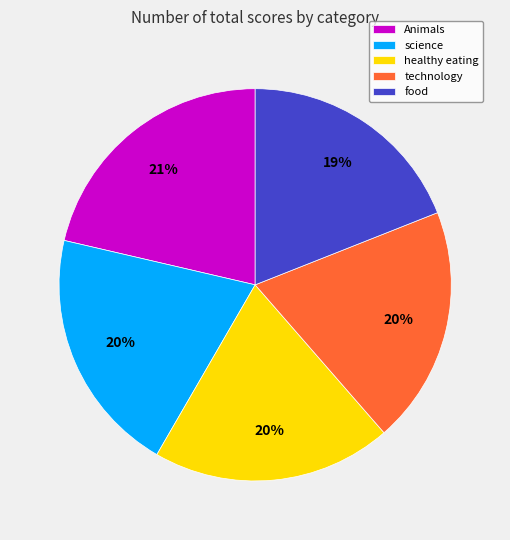

How many segments does this pie chart have?

5